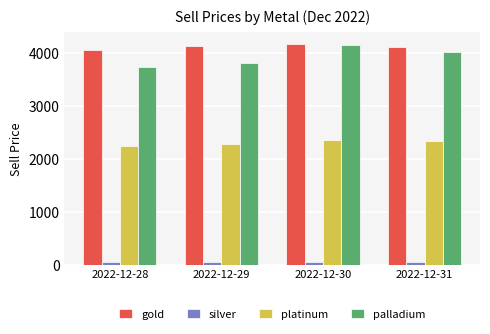

What is the minimum value for silver?

53.4